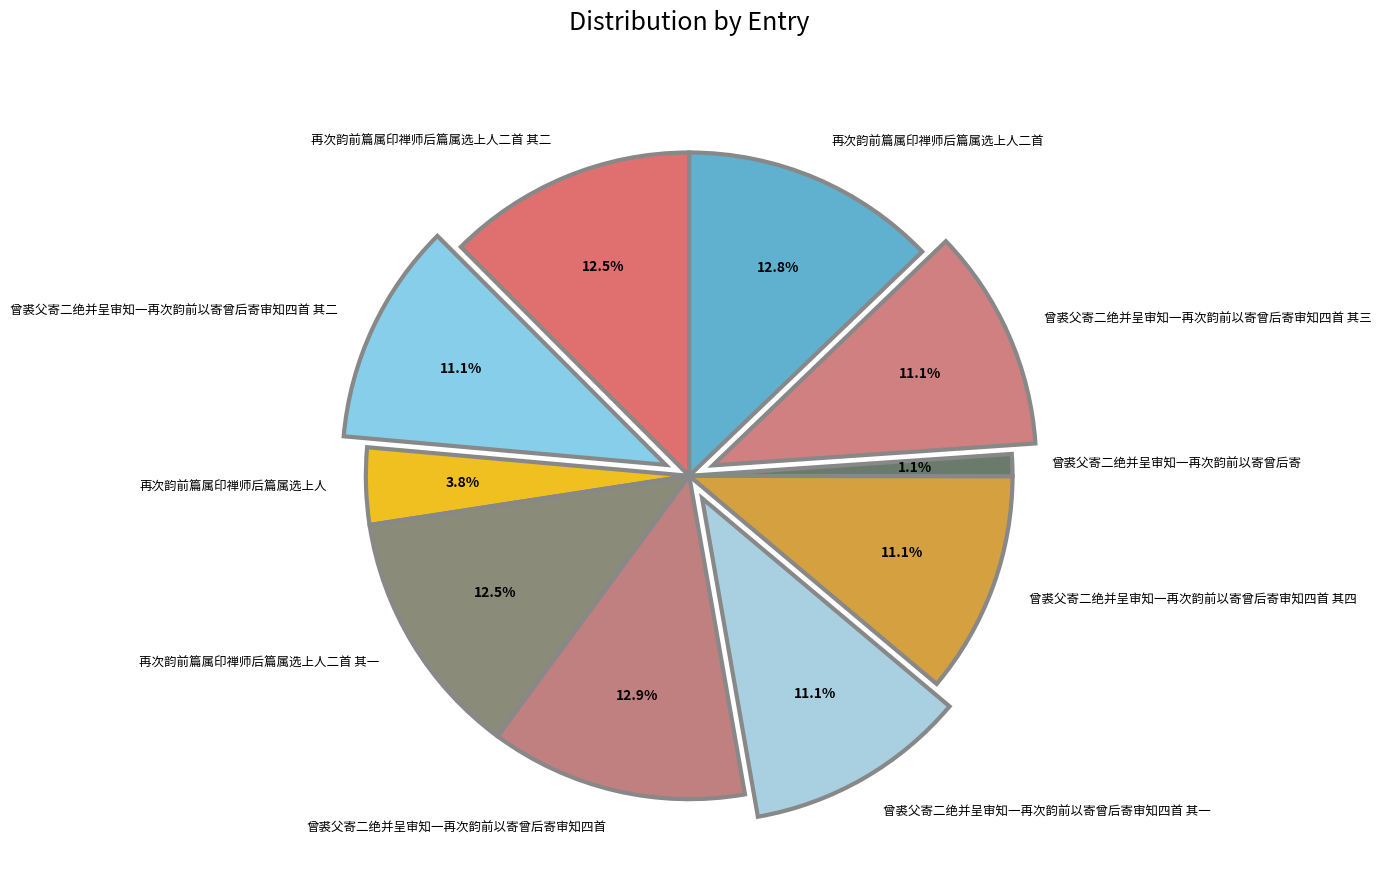

Does 再次韵前篇属印禅师后篇属选上人 represent more than half of the total?

No